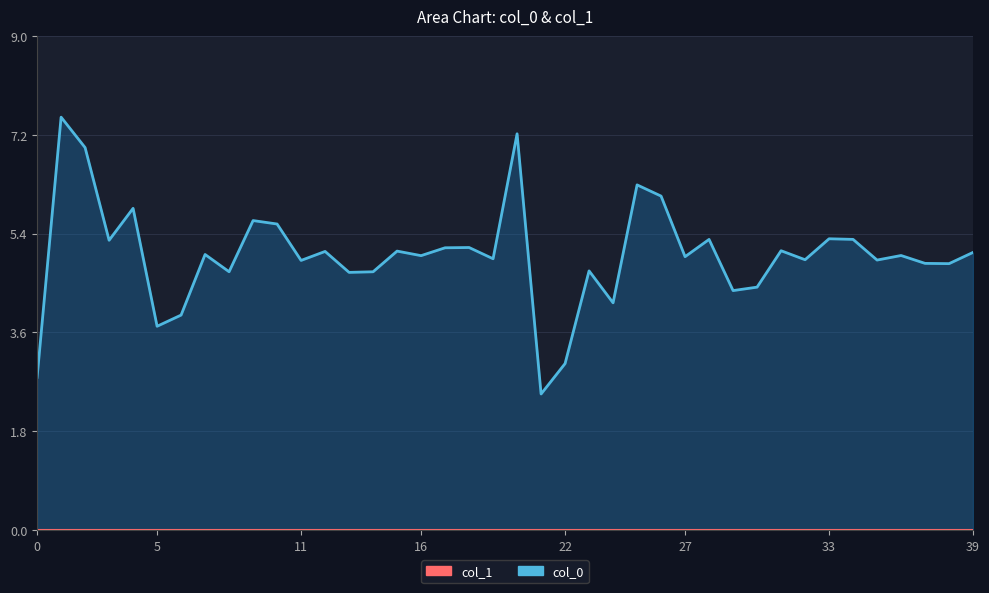

At which label is the value closest to 5?

16